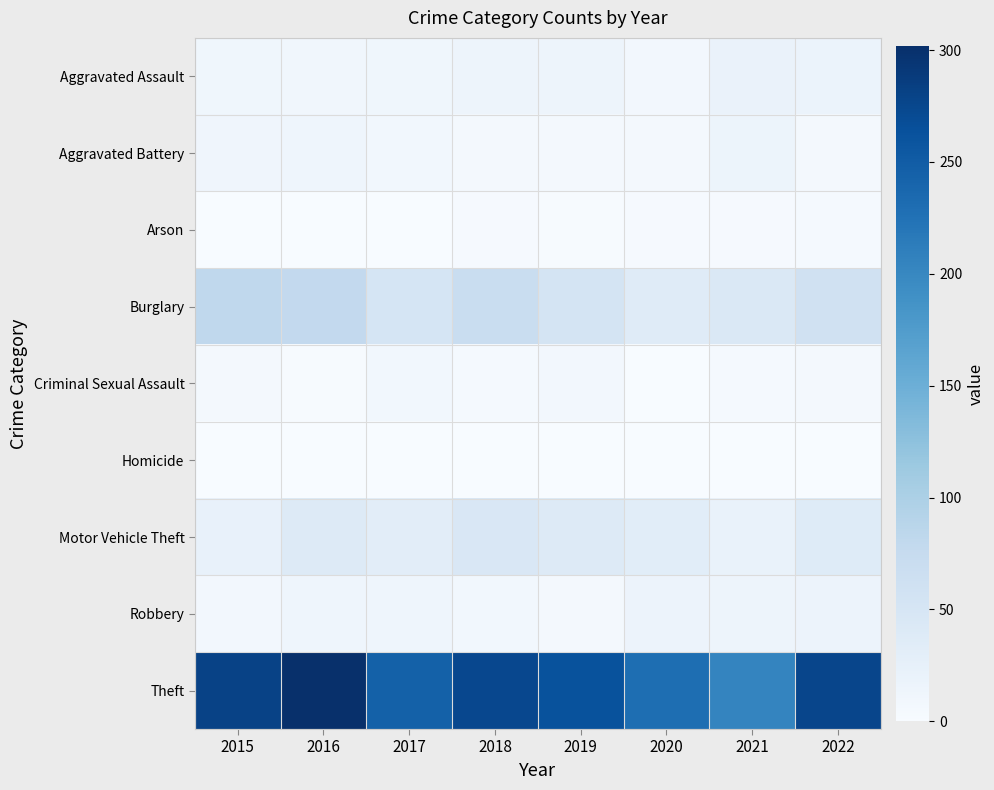

Which series changed the most between 2019 and 2021?

Theft